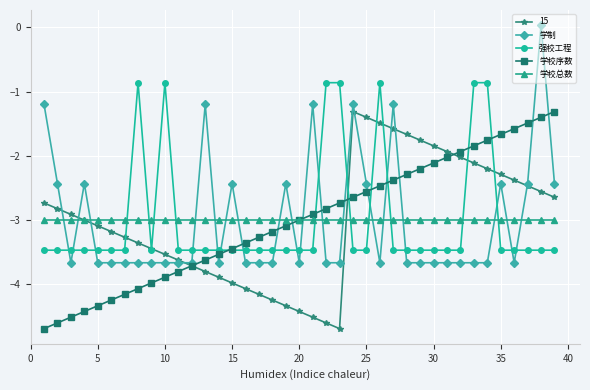

What is the highest value of the 强校工程 series?

-0.9